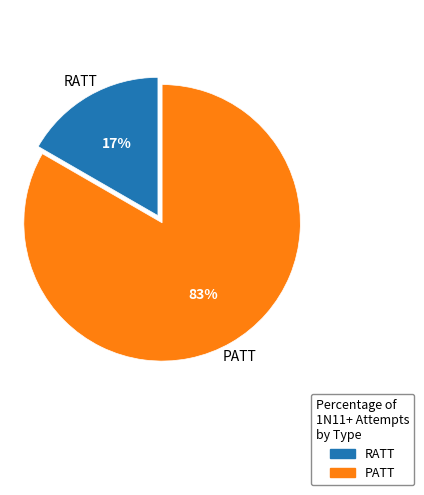

The RATT slice represents 17% of the pie. True or false?

True